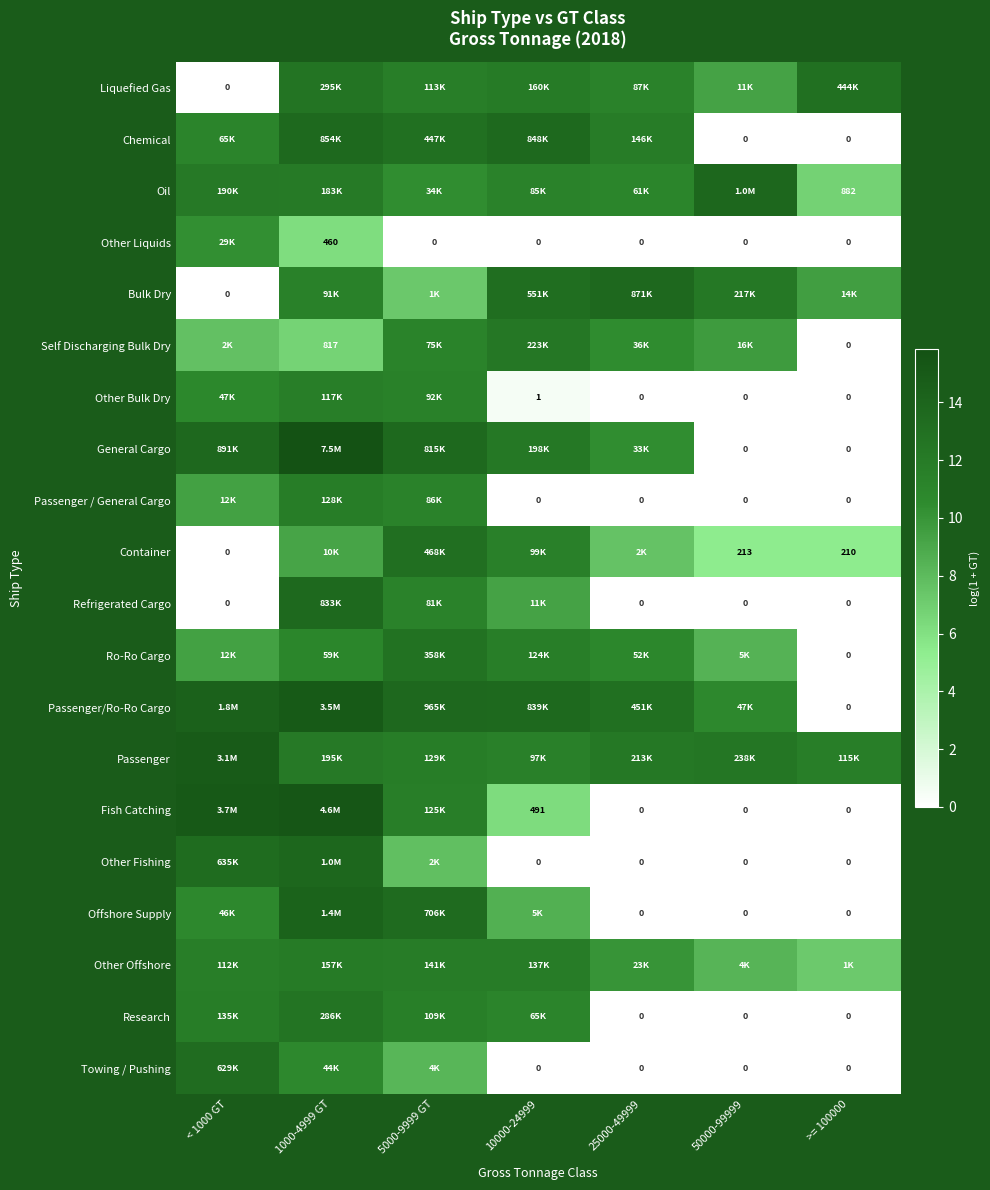

Is the value of Other Bulk Dry at >= 100000 greater than the value of Self Discharging Bulk Dry at 1000-4999 GT?

No